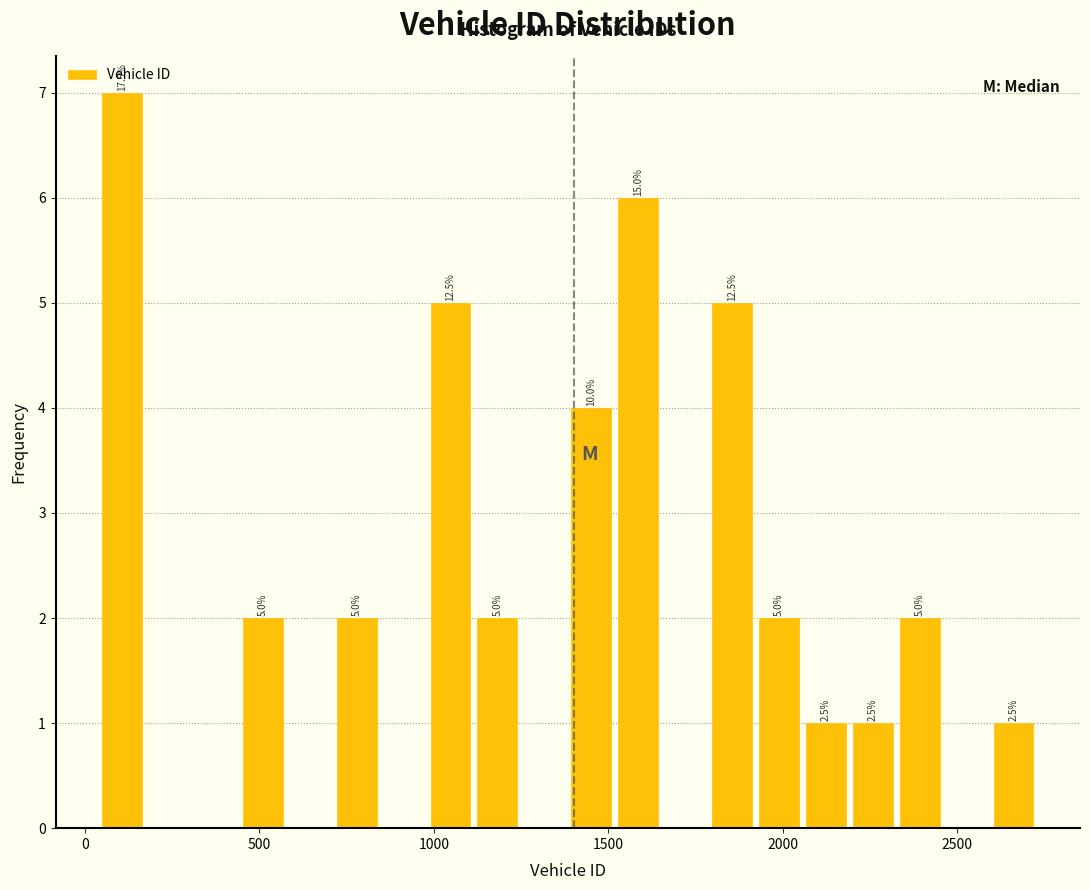

Around what value on the x-axis is the tallest bar? Give the approximate position of its centre, as read against the axis.

100